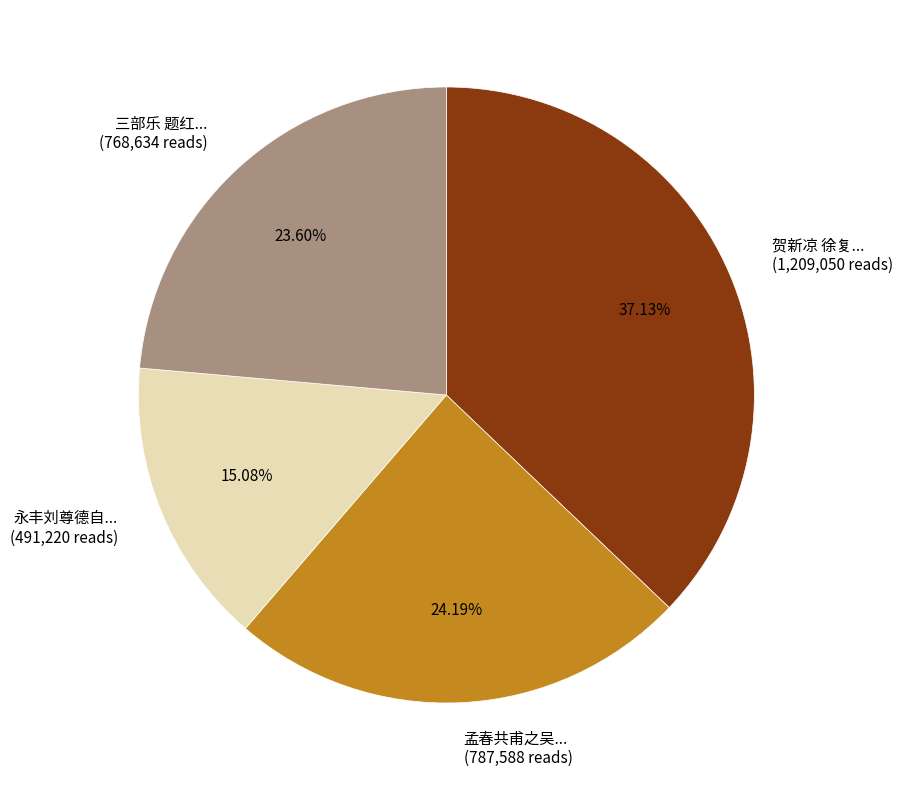

Is there any slice that represents more than half of the pie?

No